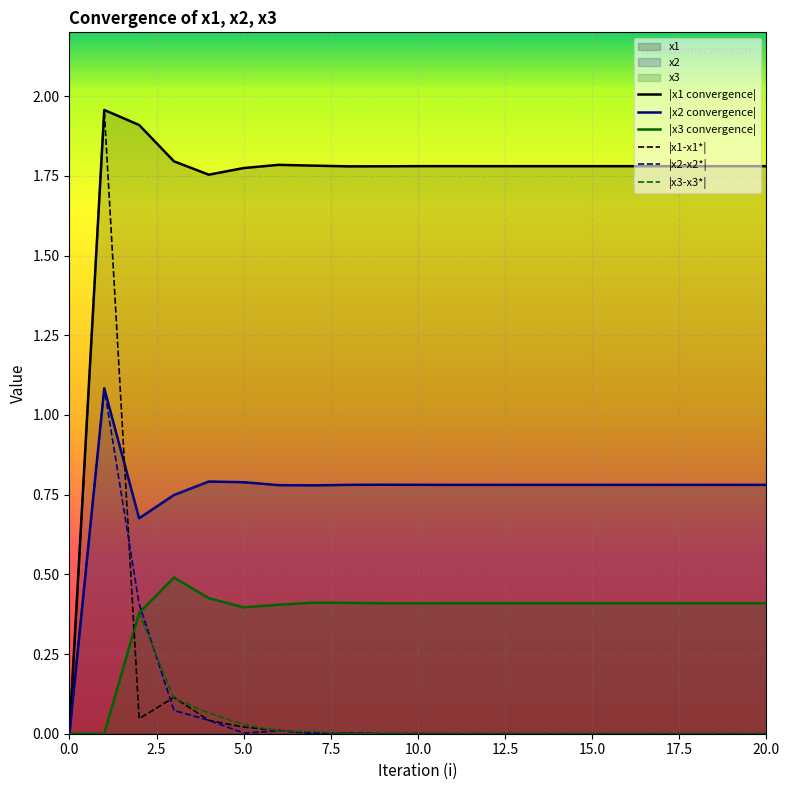

Count the x3 values in the range 0 to 1.

21